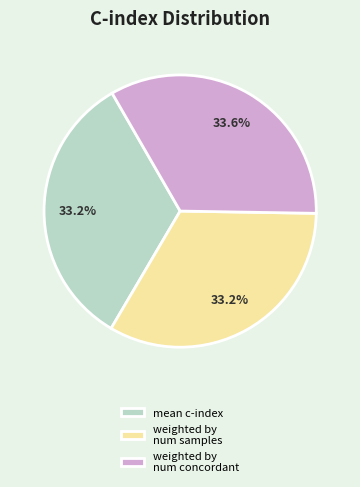

Does weighted by num samples account for over 50% of the chart?

No